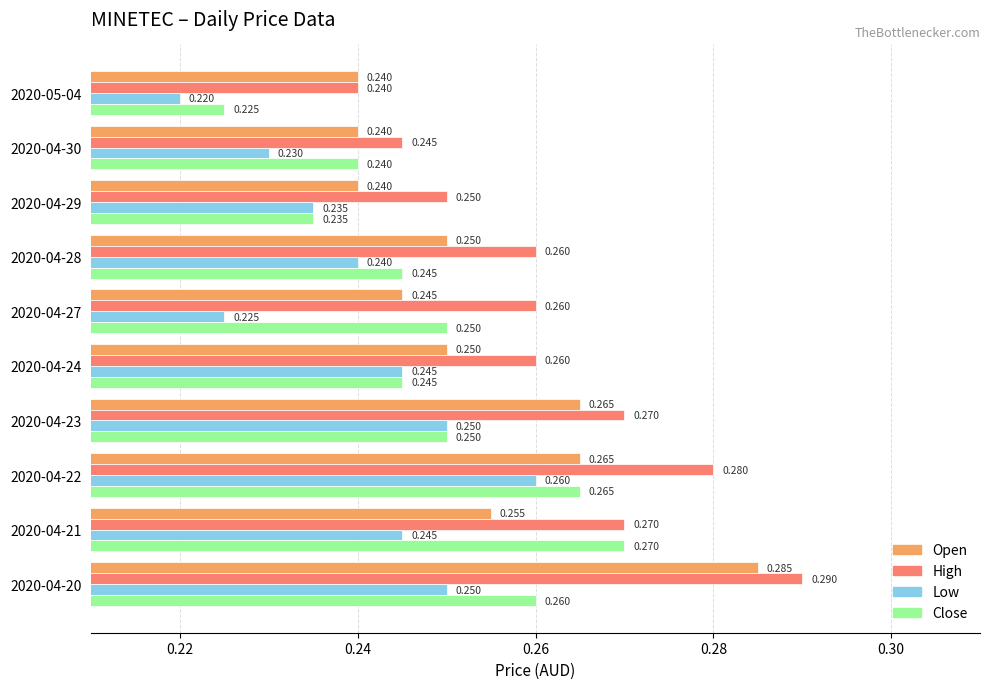

Is it true that high equals 0.2 at 2020-04-30?

True